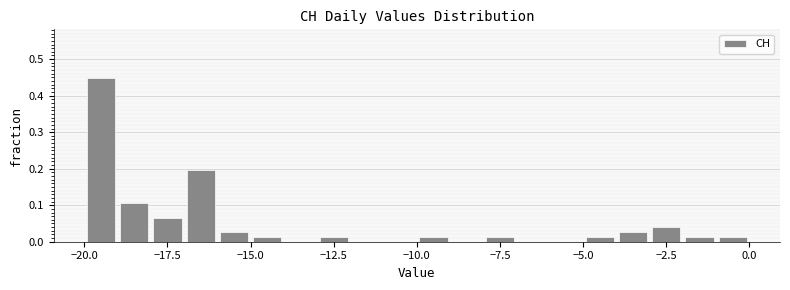

Read against the x-axis, roughly where is the centre of the tallest bar?

-19.5